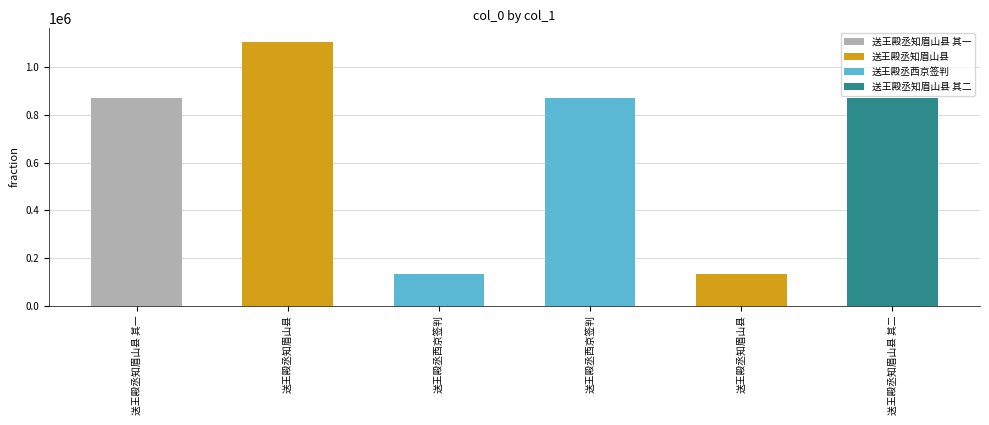

Are the bars horizontal?

No